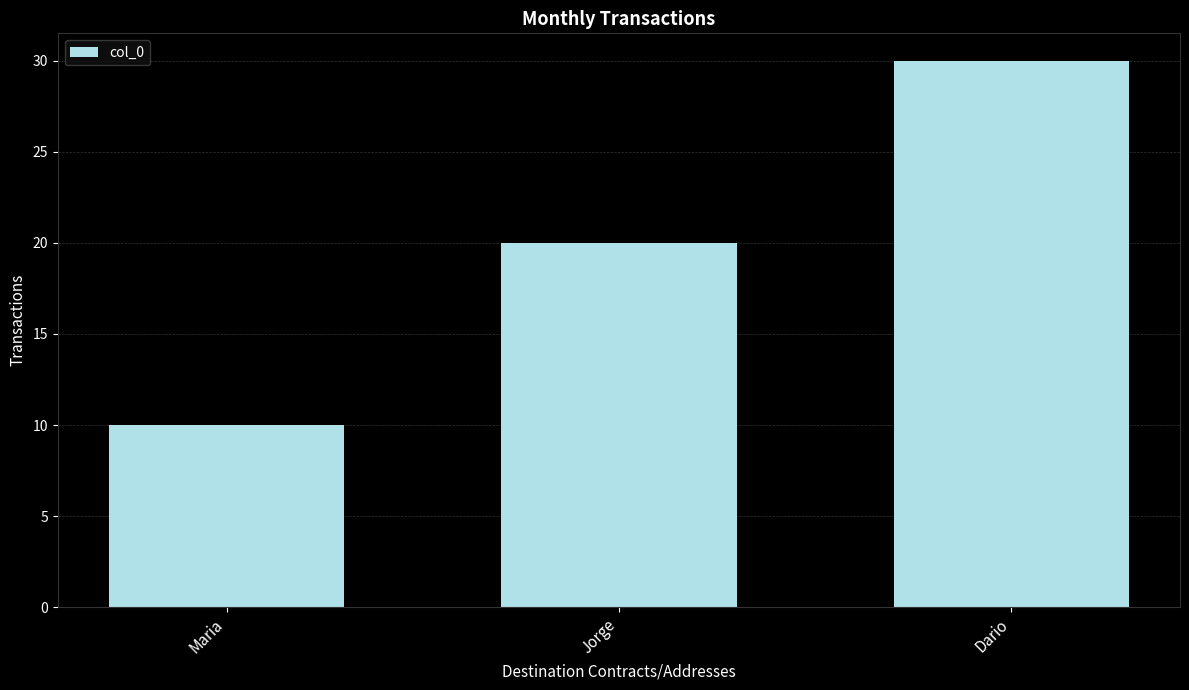

Rank the categories by value from lowest to highest.

Maria, Jorge, Dario